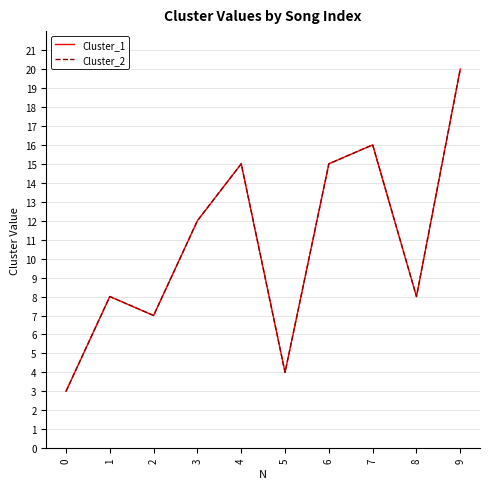

At which category is the sum across all series the highest?

9